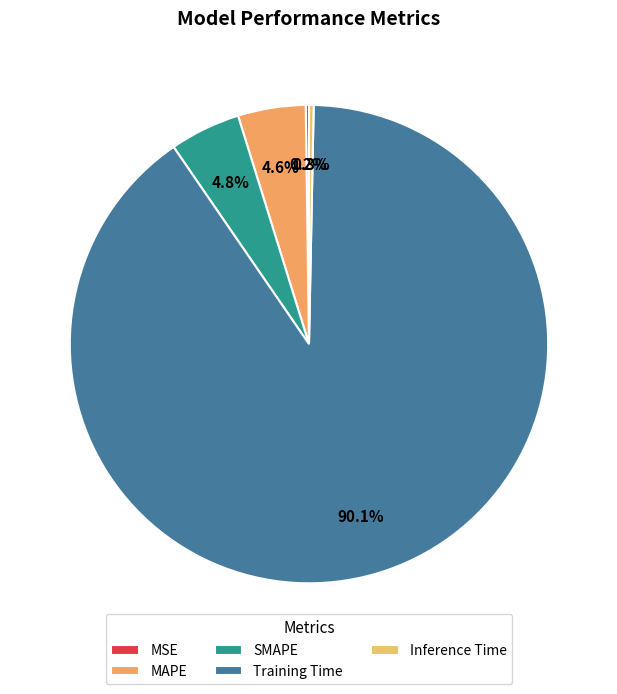

To the nearest percent, what portion does SMAPE represent?

5%